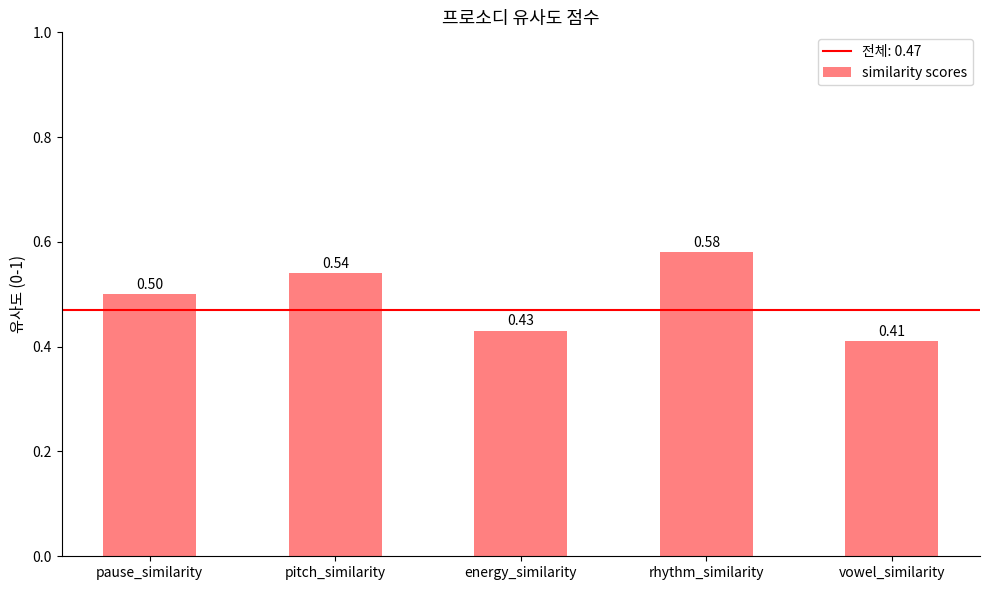

Which category has the highest value across all series?

rhythm_similarity